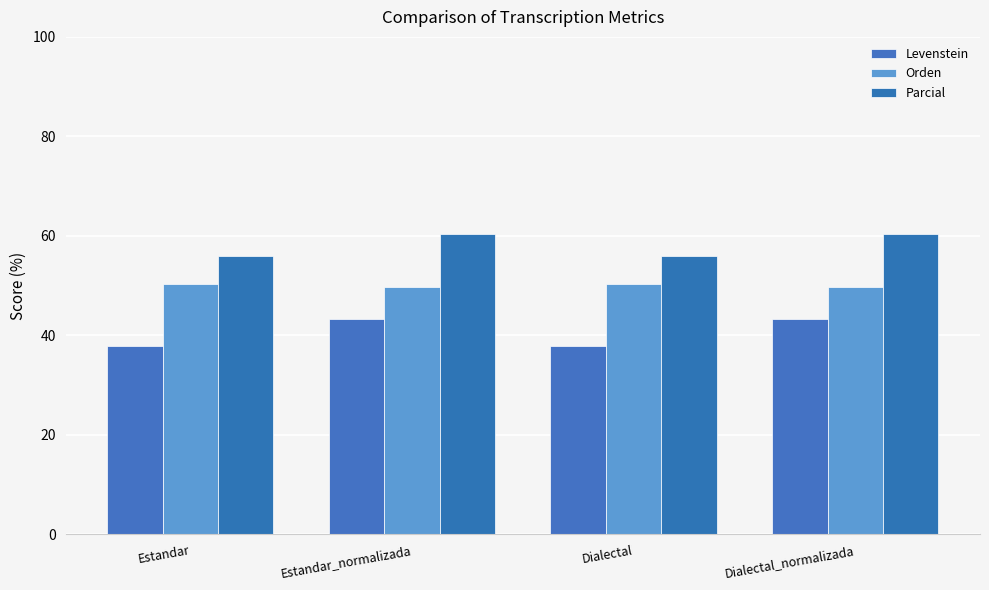

What is the sum of all Parcial values?

232.7